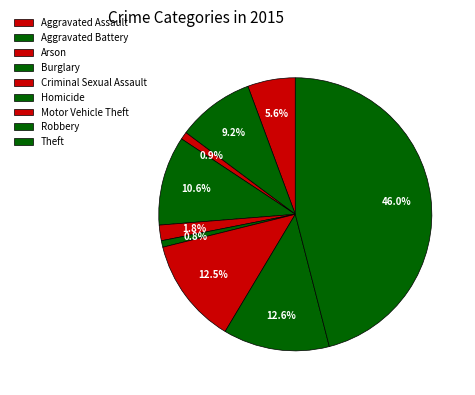

What percentage is the Robbery slice, to the nearest percent?

13%